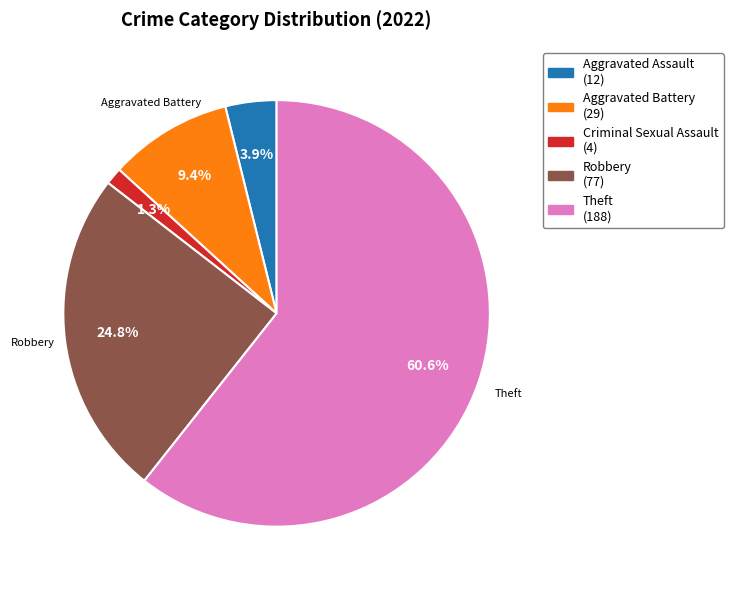

Does any single category account for the majority?

Yes